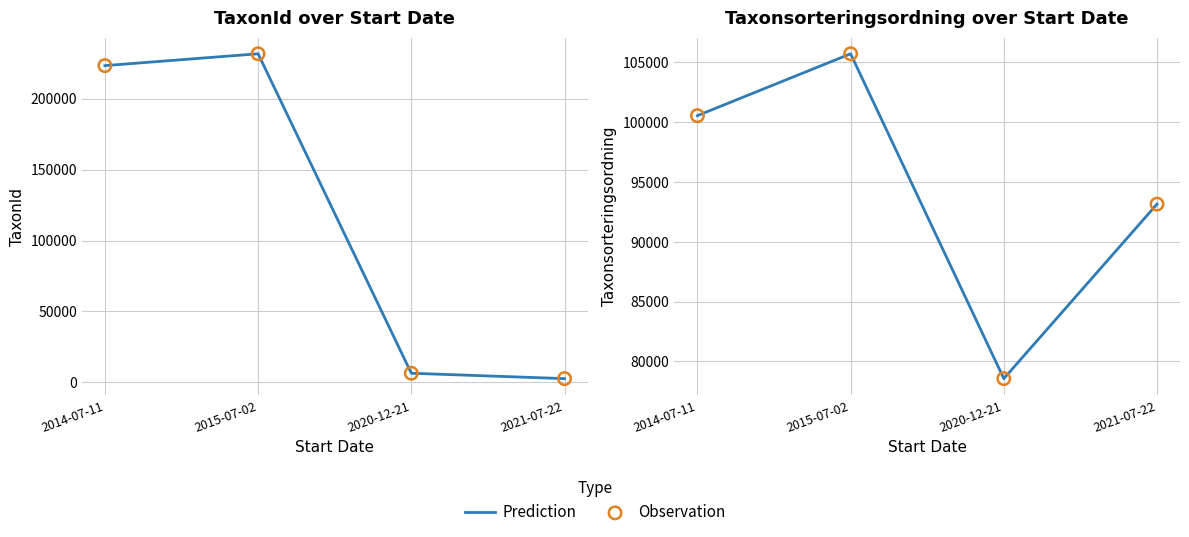

Which series reaches the minimum Y coordinate?

Prediction